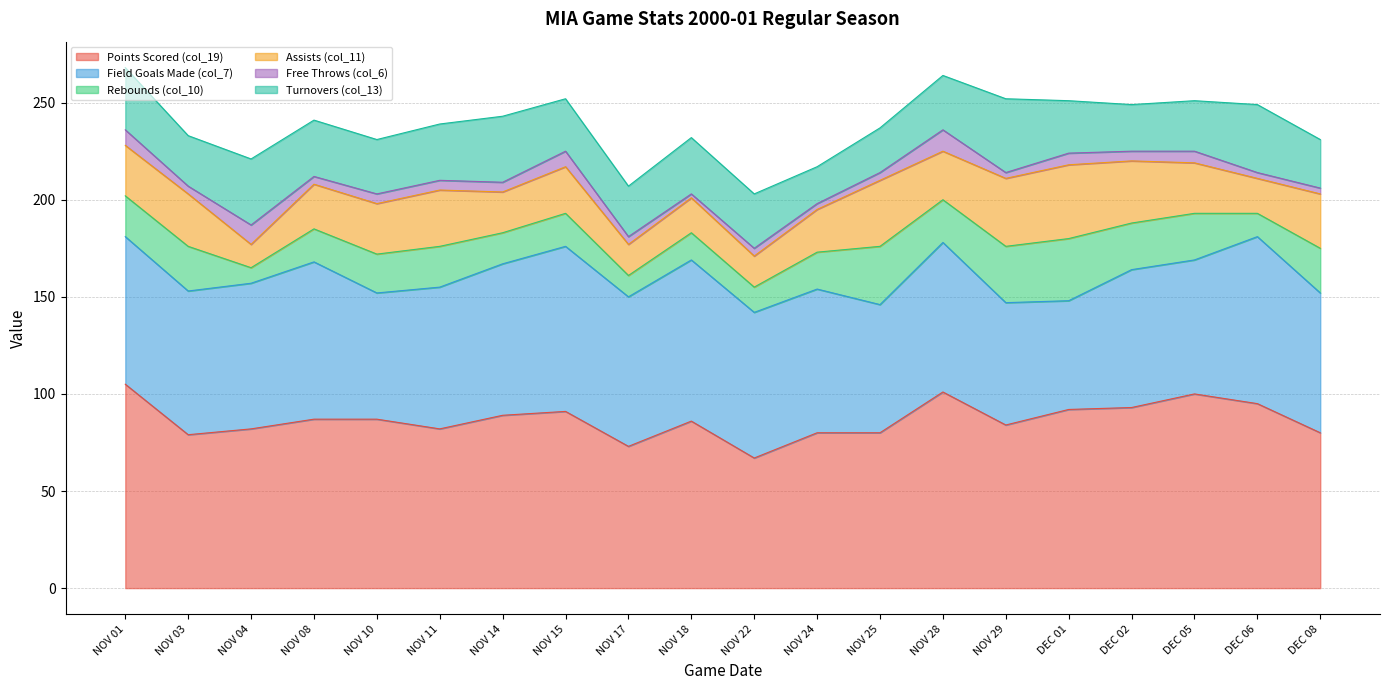

How many lines are shown in the chart?

6